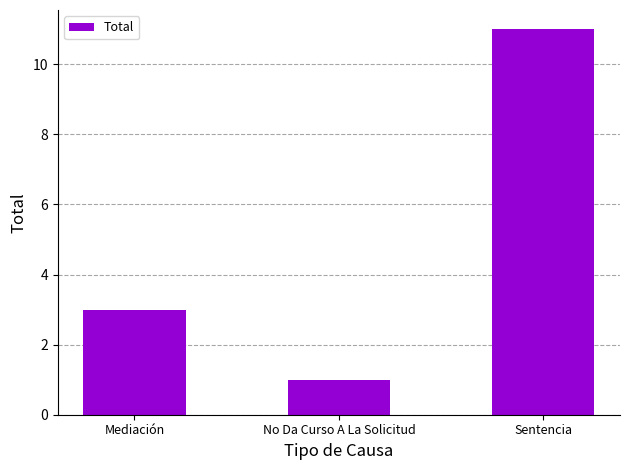

What is the difference between the values at No Da Curso A La Solicitud and Mediación?

2